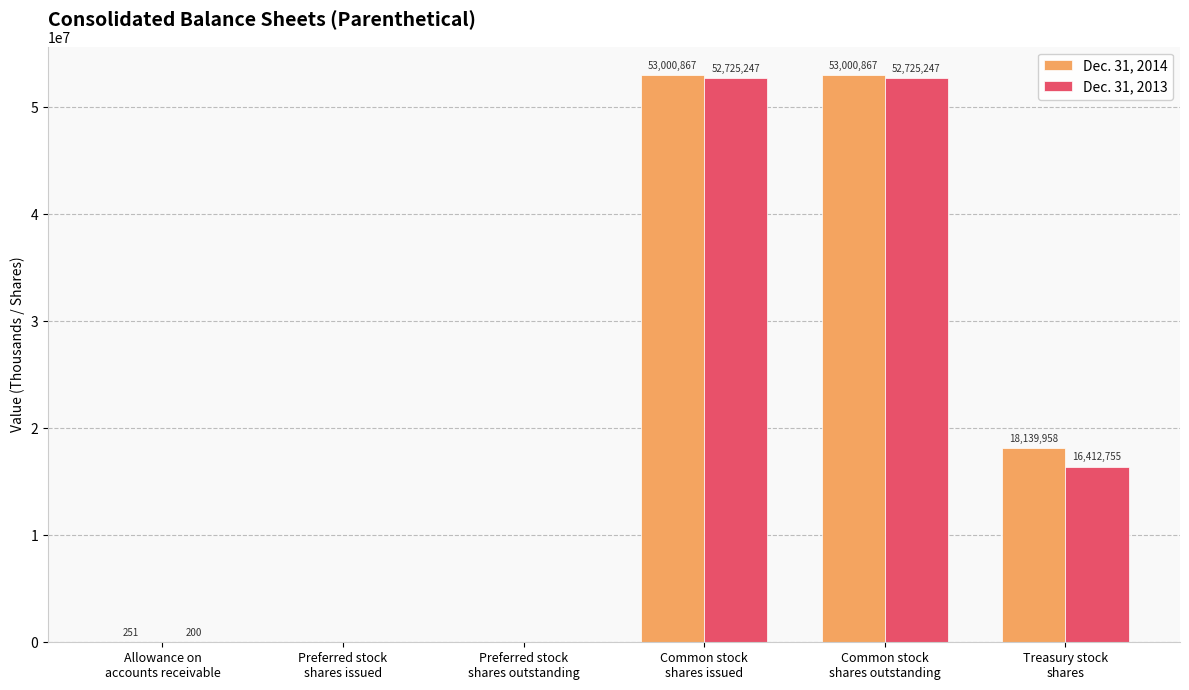

What is the sum of all Dec. 31, 2013 values?

121863449